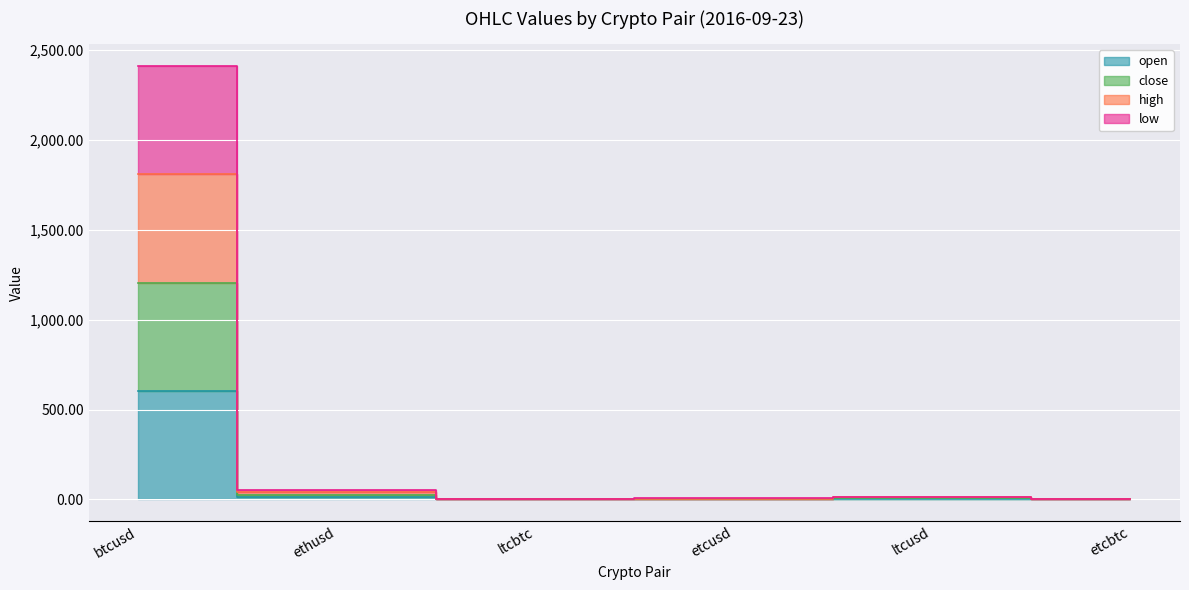

True or false: close and low cross at least once.

False